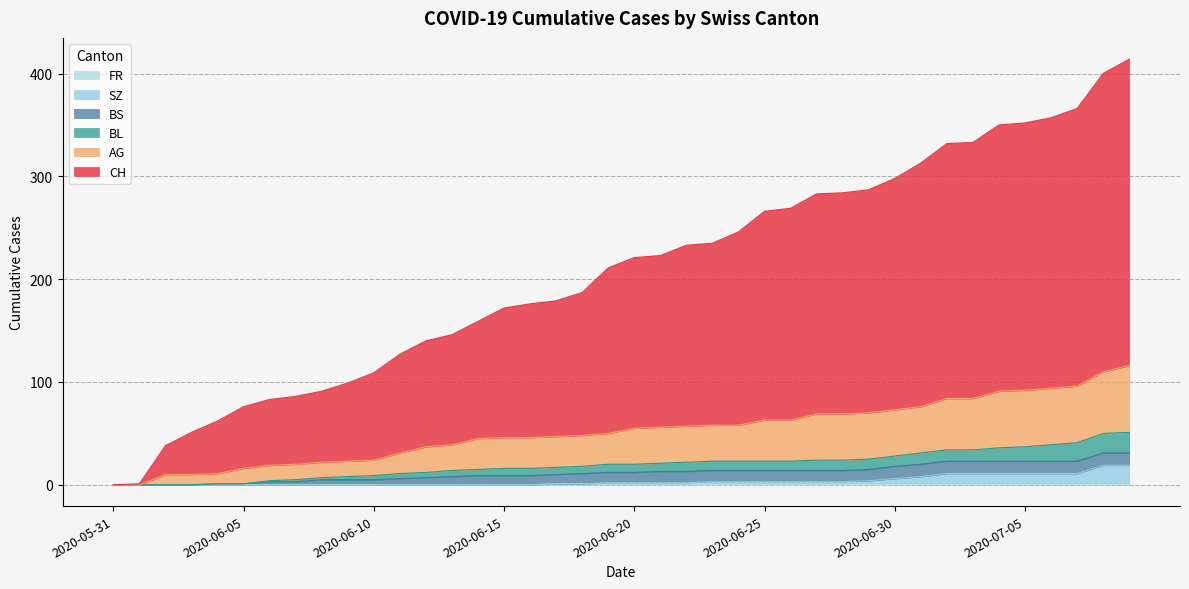

How many data points in AG are above 55?

19